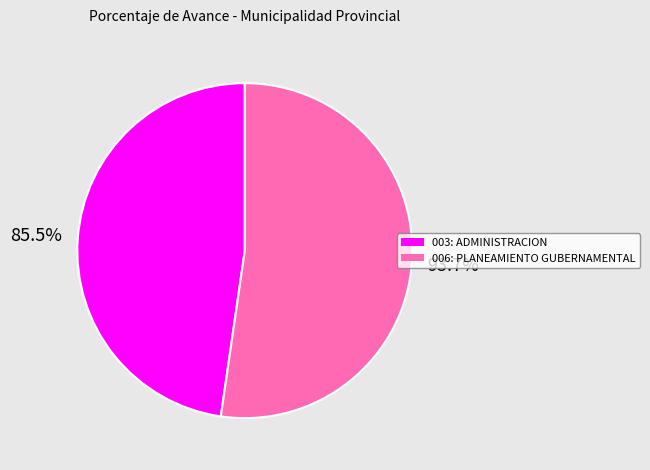

Which category accounts for the majority?

006: PLANEAMIENTO GUBERNAMENTAL